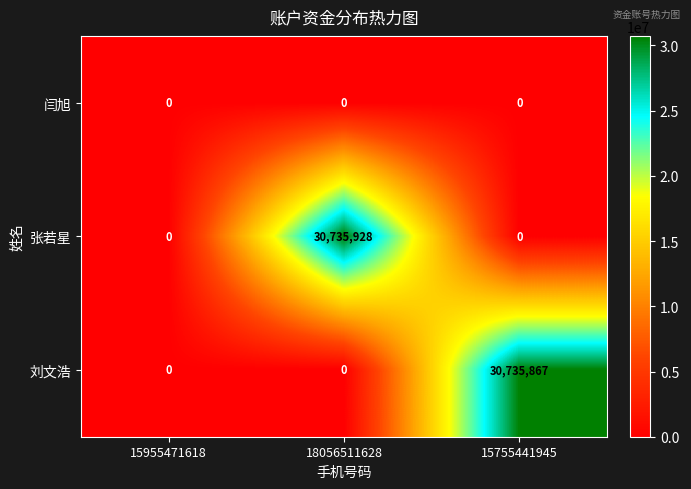

Which series has the largest total across all categories?

张若星